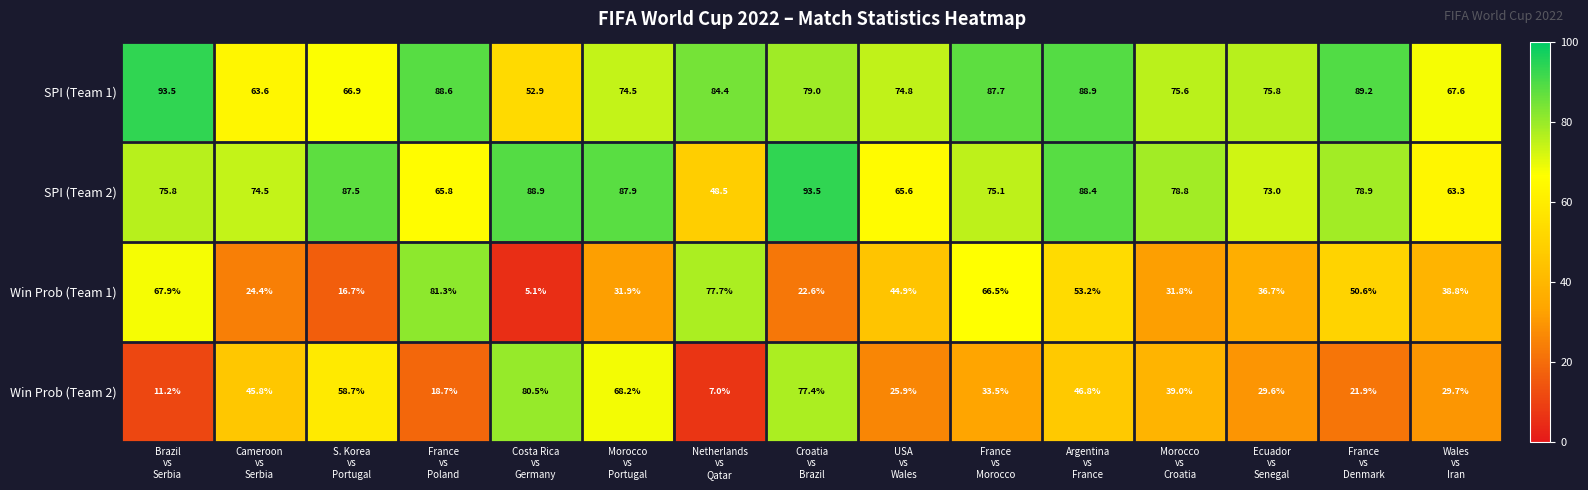

What is the maximum value for SPI (Team 2)?

93.5